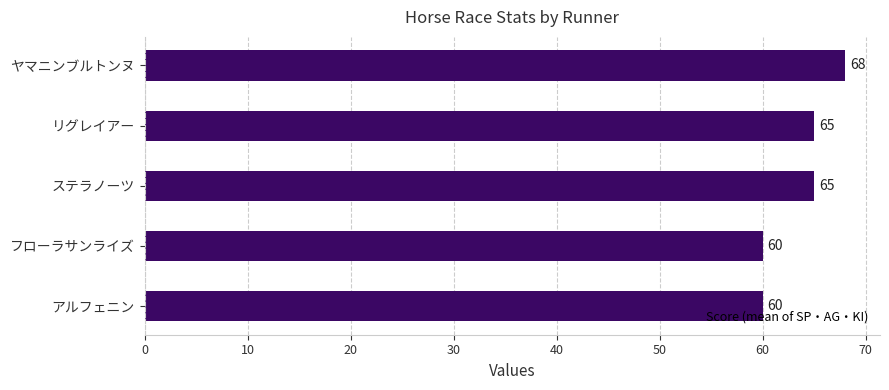

Which label corresponds to the largest value in the chart?

ヤマニンブルトンヌ